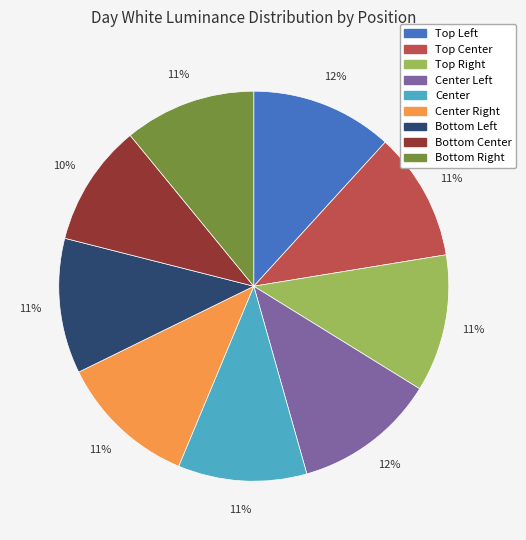

Is there any slice that represents more than half of the pie?

No